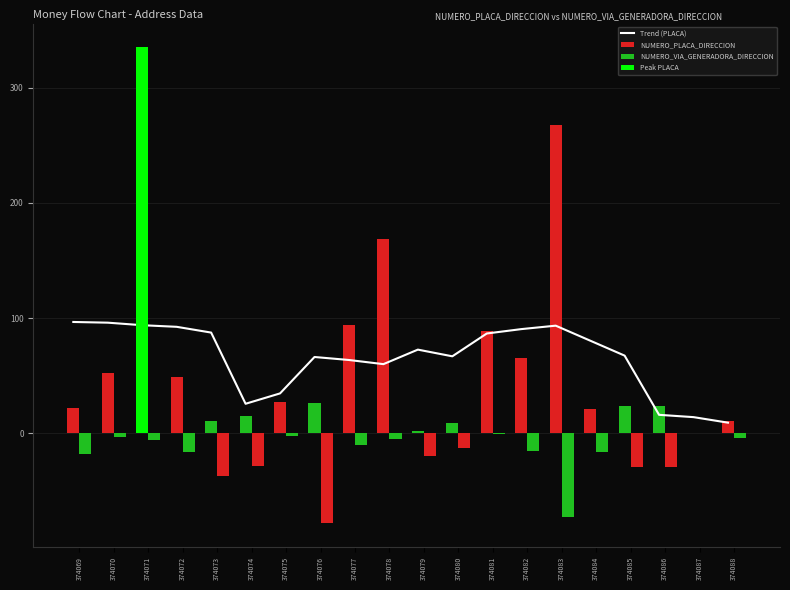

List the labels in order of value, smallest first.

374088, 374087, 374086, 374074, 374075, 374078, 374077, 374076, 374080, 374085, 374079, 374084, 374081, 374073, 374082, 374072, 374083, 374071, 374070, 374069